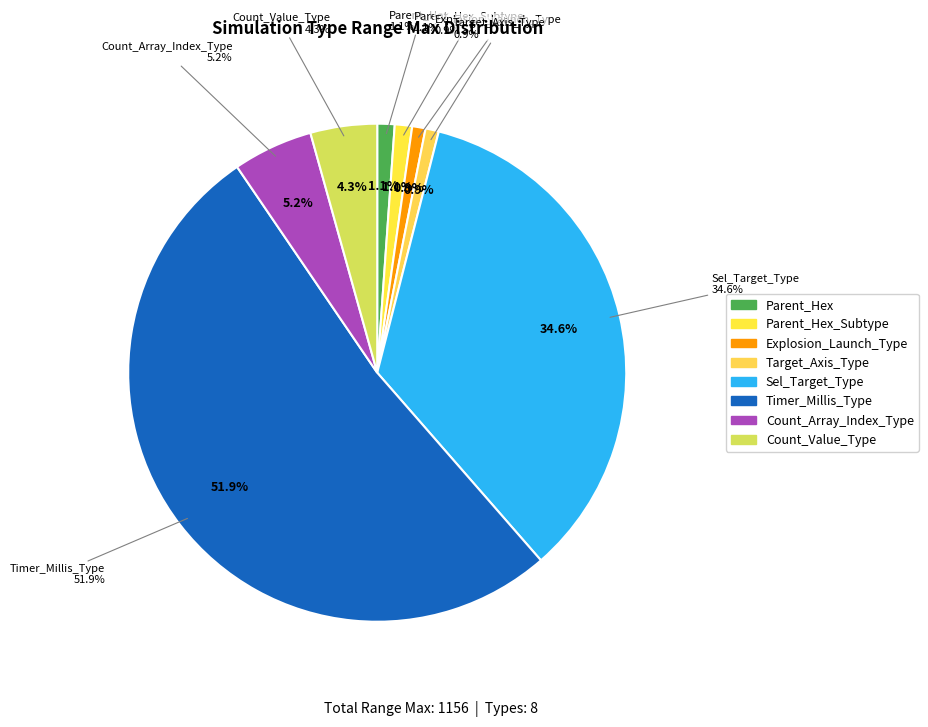

Is Sel_Target_Type the majority of the pie?

No